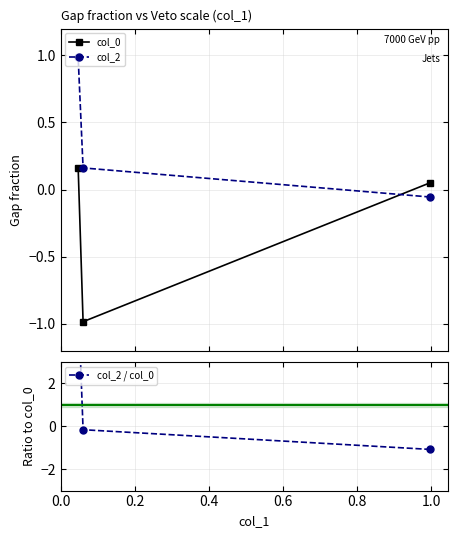

Which series has the largest total across all categories?

col_2 / col_0